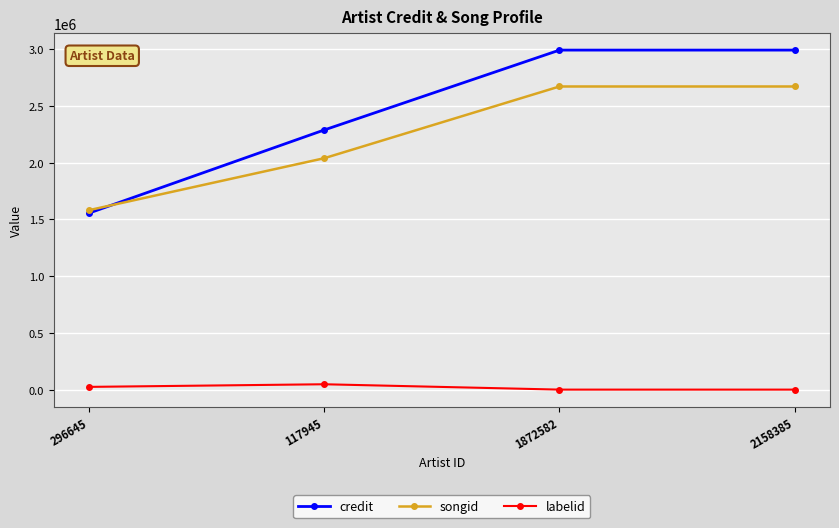

How many intersections are there between songid and credit?

1